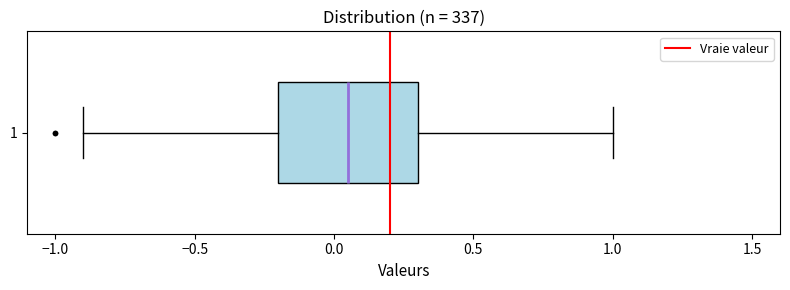

Where does the right whisker of the box at y = 1 end on the x-axis? The values are not printed on the chart, so give them approximately, as read against the axis.

1.00